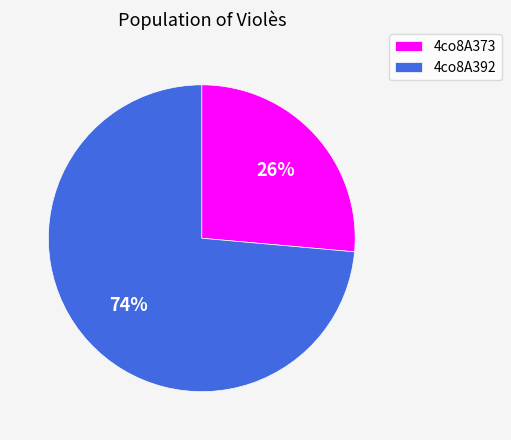

Is the sum of 4co8A373 and 4co8A392 greater than half?

Yes